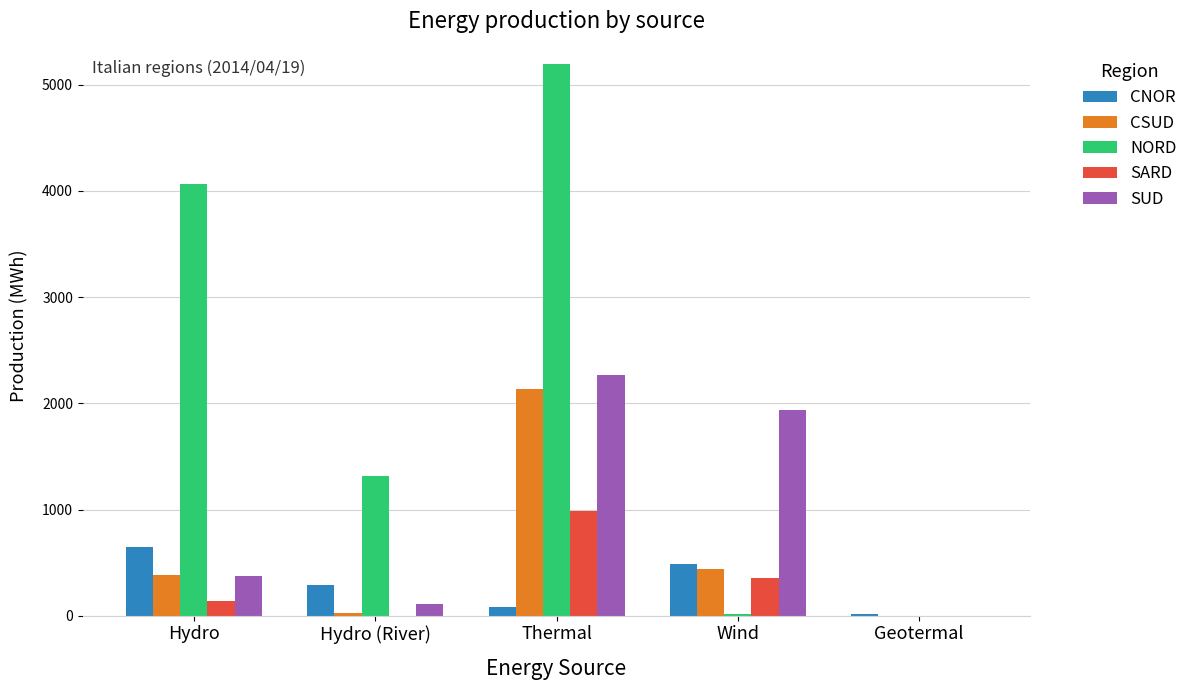

How many data points does each series have?

5